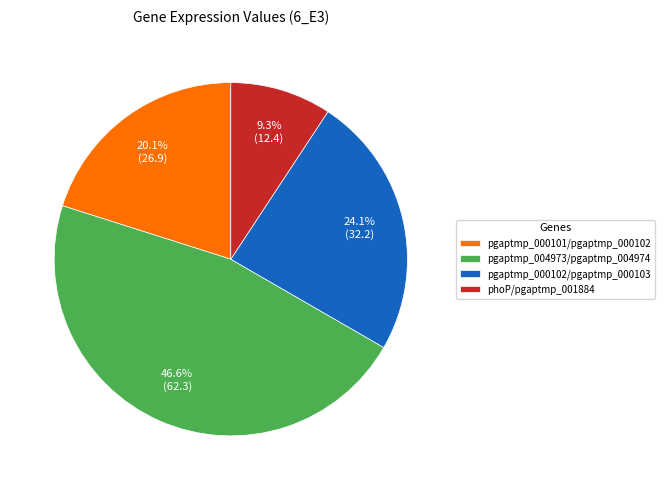

Count the number of slices in the pie.

4